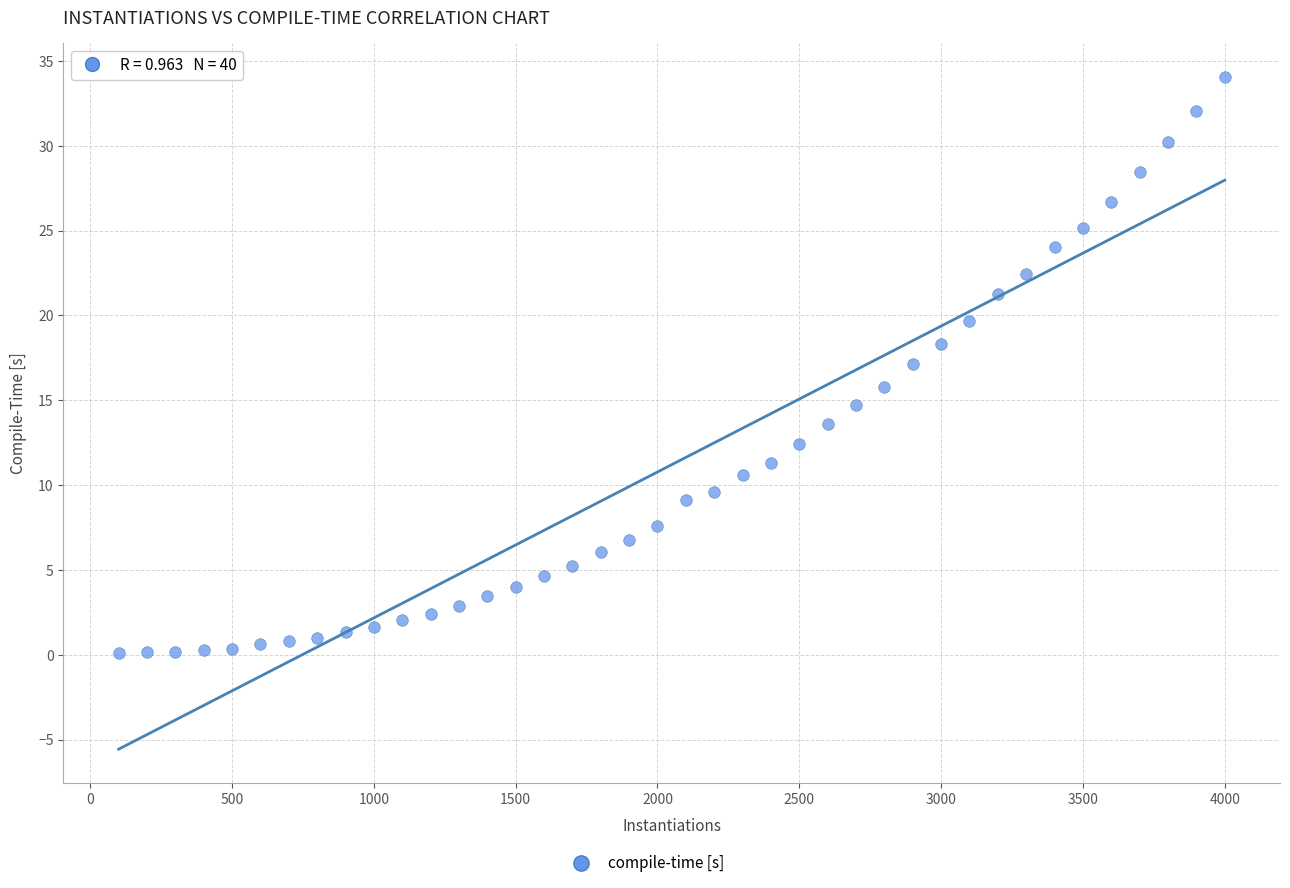

What is the range of X values (max minus min)?

3900.0